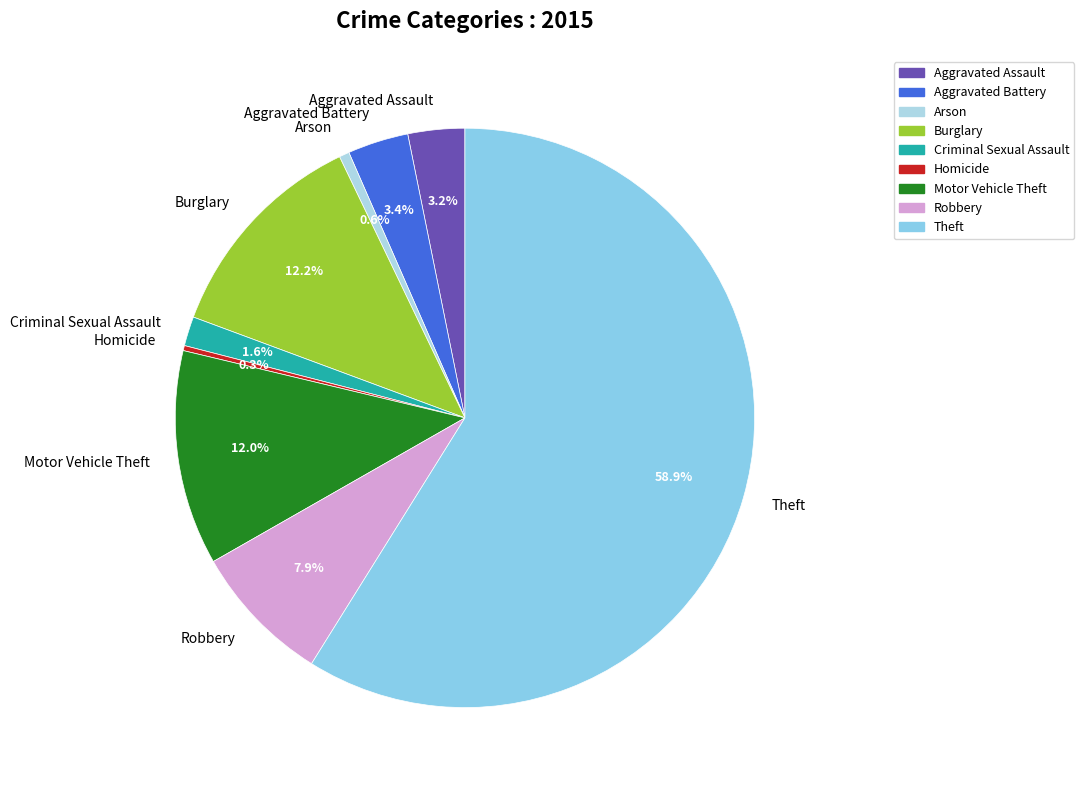

Is it true that Burglary is 12% of the pie?

True